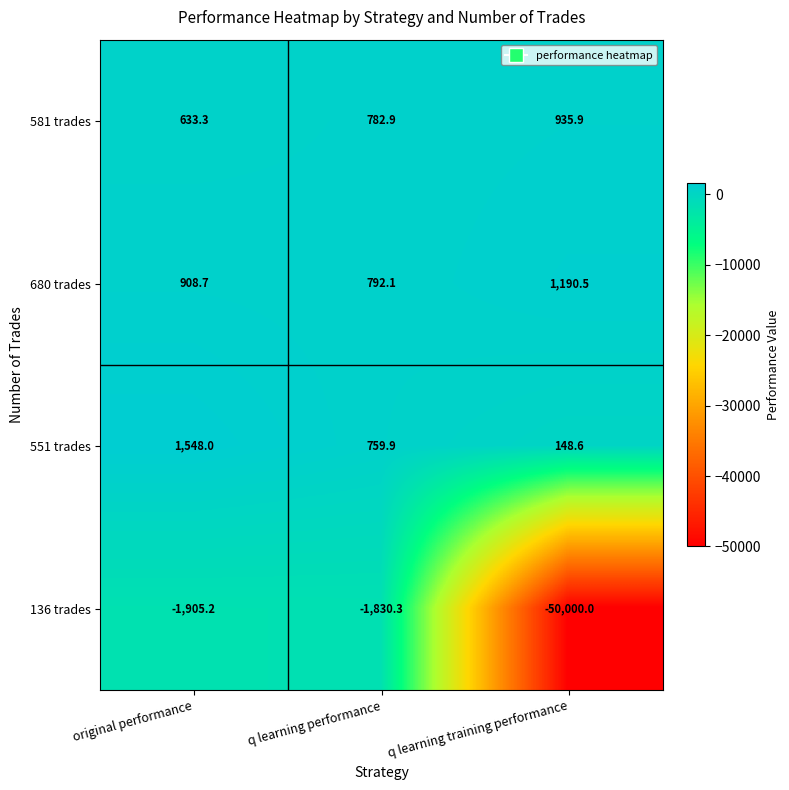

What is the maximum value shown in the chart?

1548.0